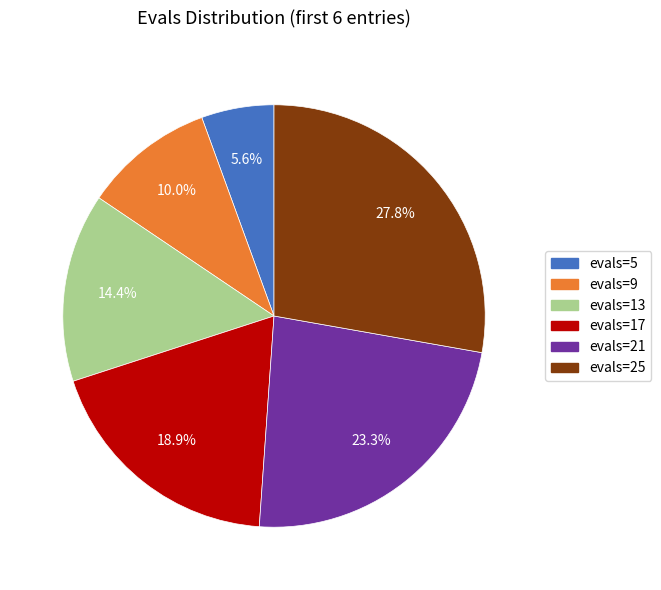

To the nearest percent, what percentage of the pie is evals=21?

23%